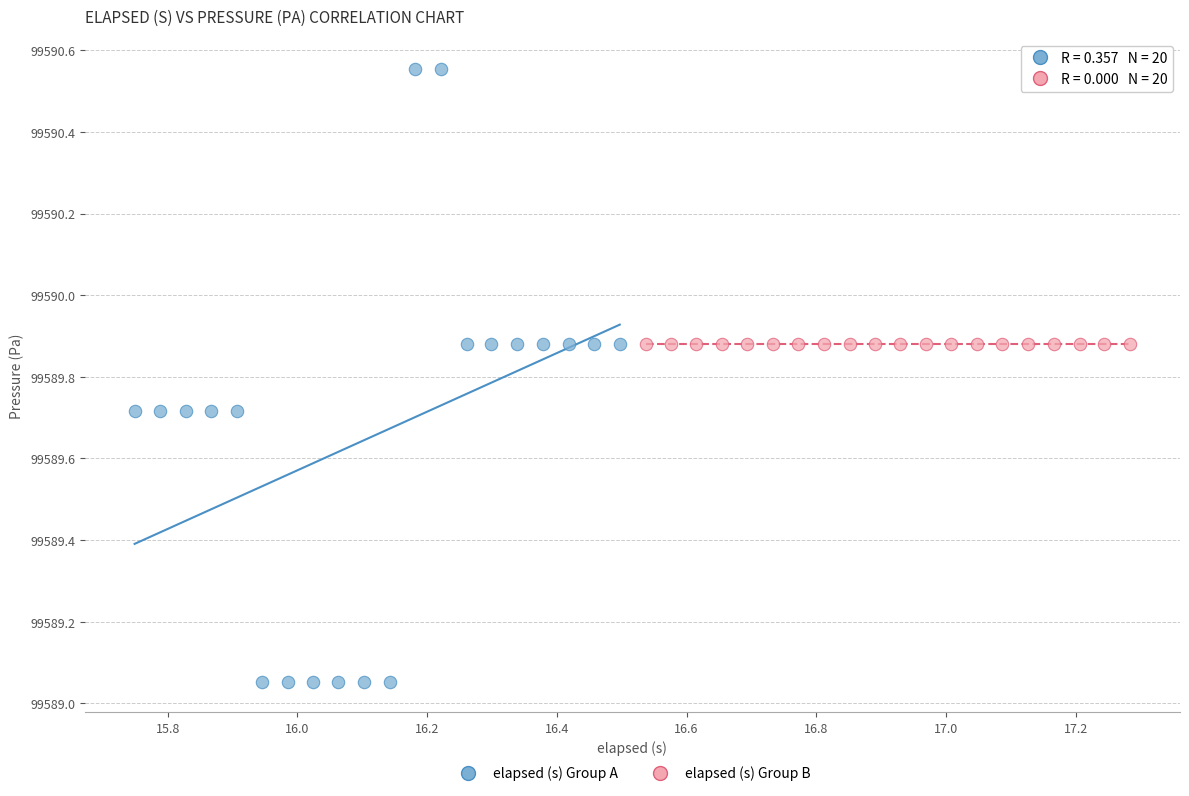

Which series reaches the maximum Y coordinate?

elapsed (s) Group A